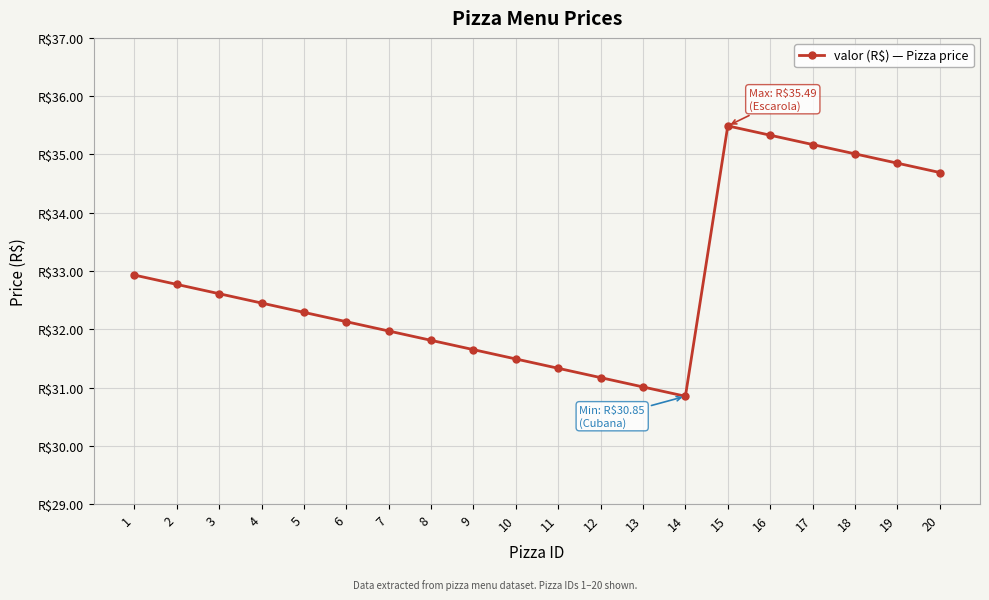

The chart shows a value of 32.3 at 5. True or false?

True